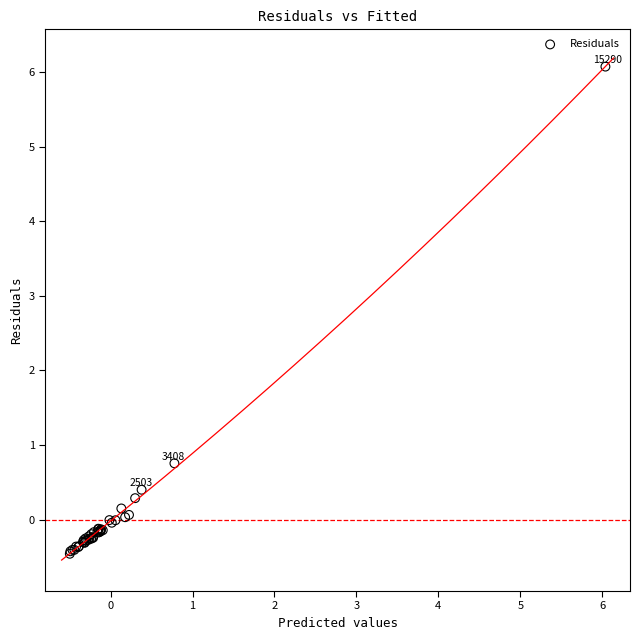

What Y value in the scatter plot is closest to 2?

0.8